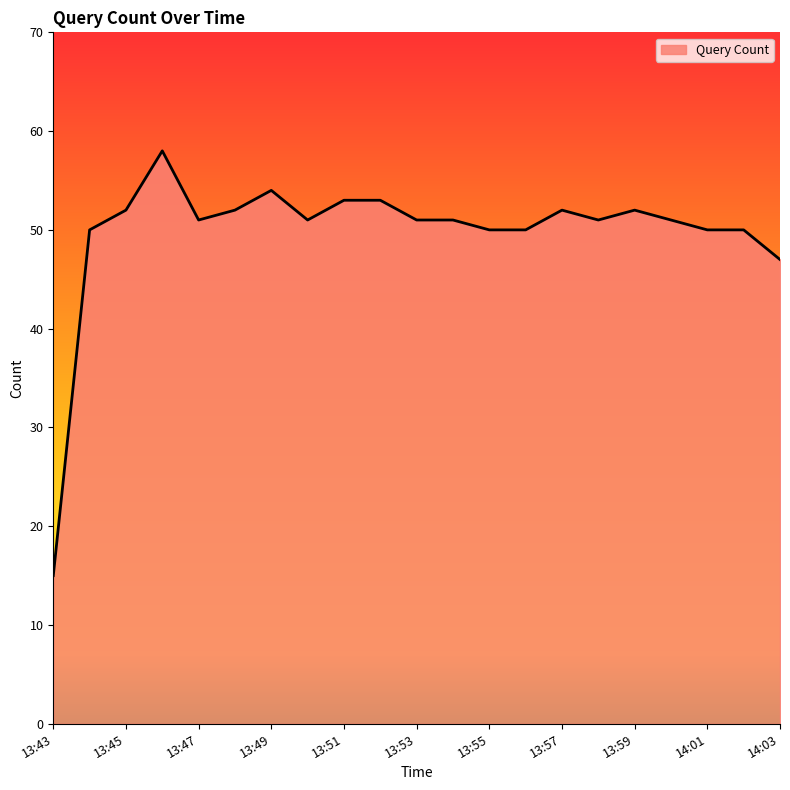

Count the number of categories in the chart.

21